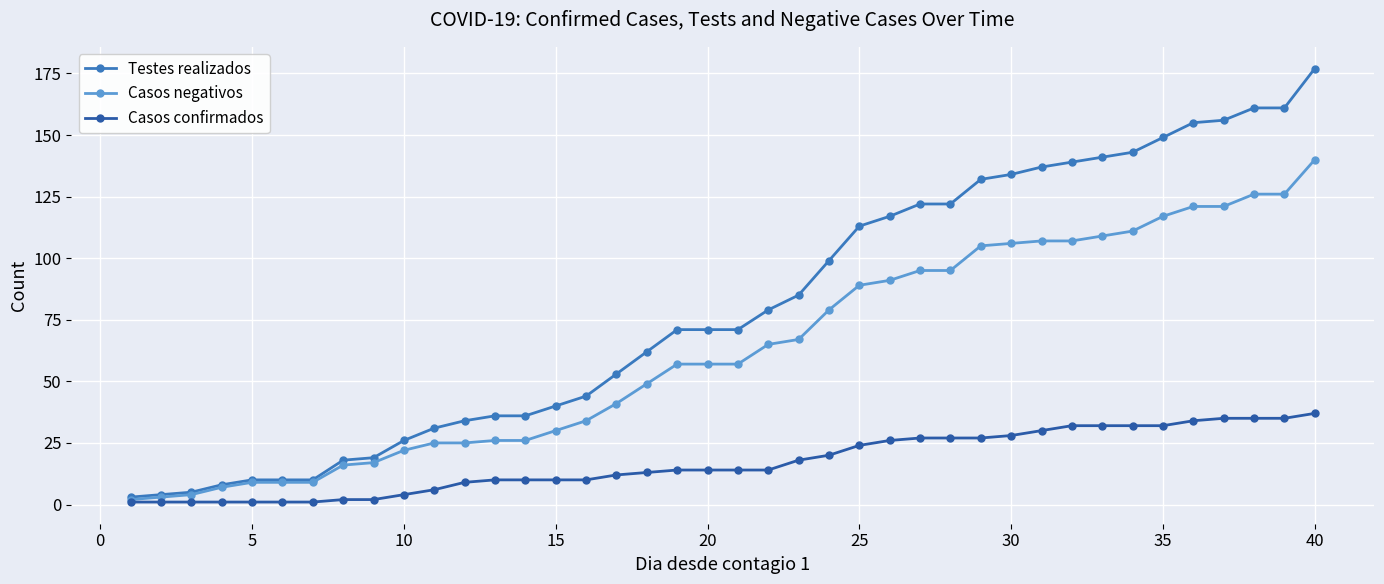

List the series in order of their overall mean, highest first.

Testes realizados, Casos negativos, Casos confirmados